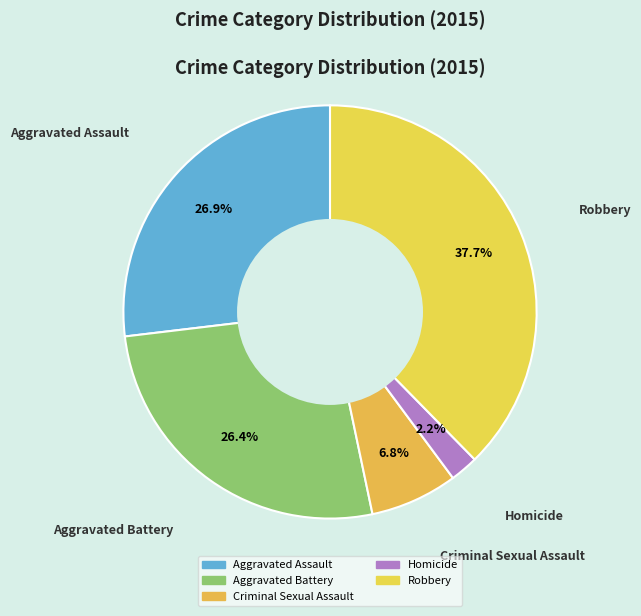

Is it true that Criminal Sexual Assault is 7% of the pie?

True